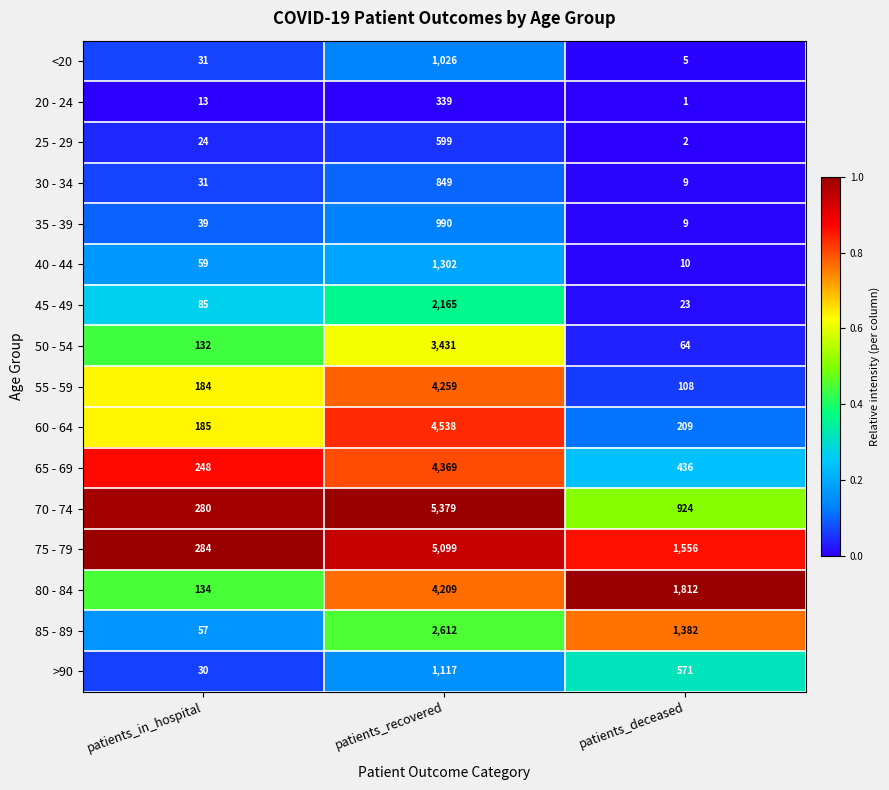

What is the approximate value of >90 at patients_in_hospital?

30